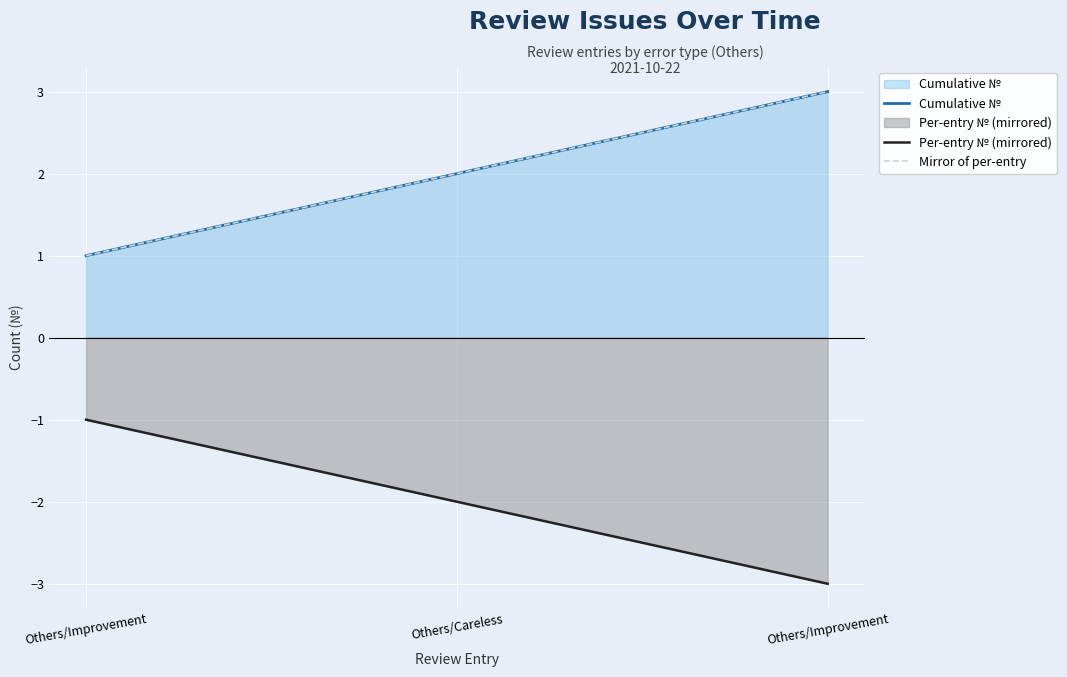

Count the number of data series in this chart.

3